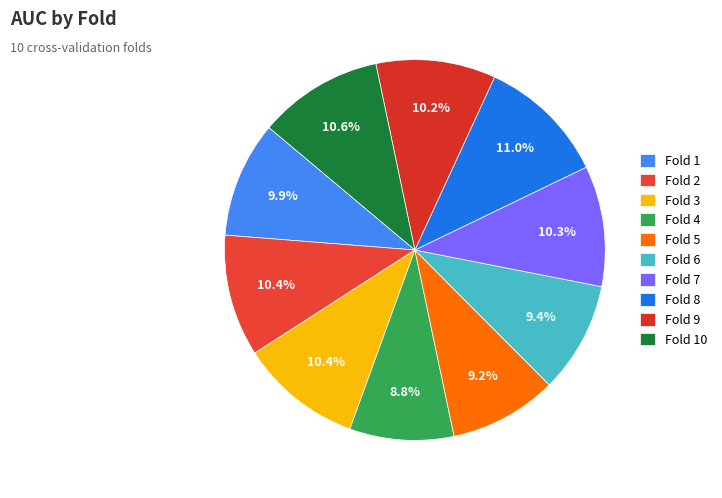

Count the number of slices in the pie.

10